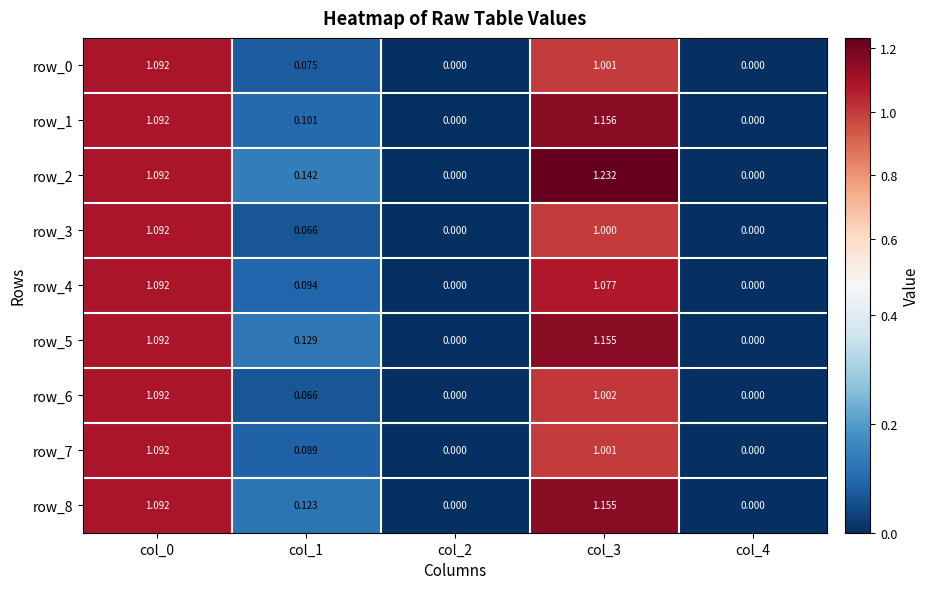

Is the value of row_3 at col_3 greater than the value of row_8 at col_3?

No